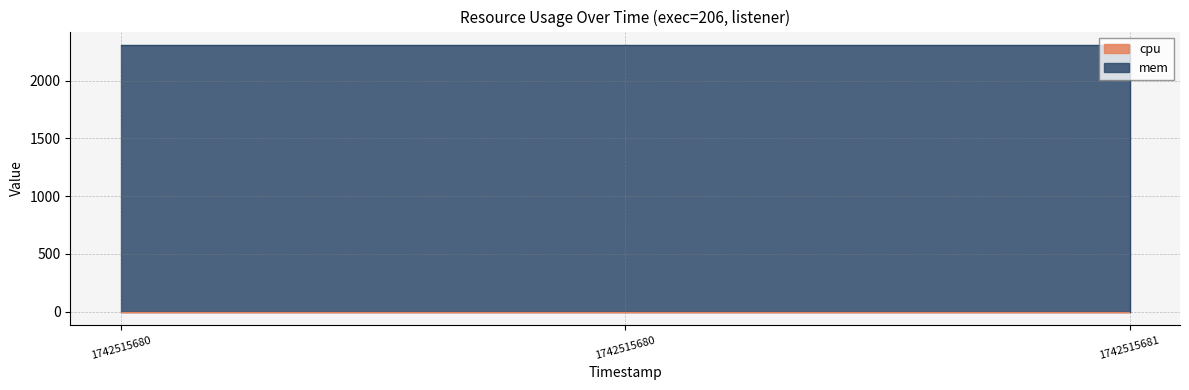

What is the difference between the second highest and minimum values?

2308